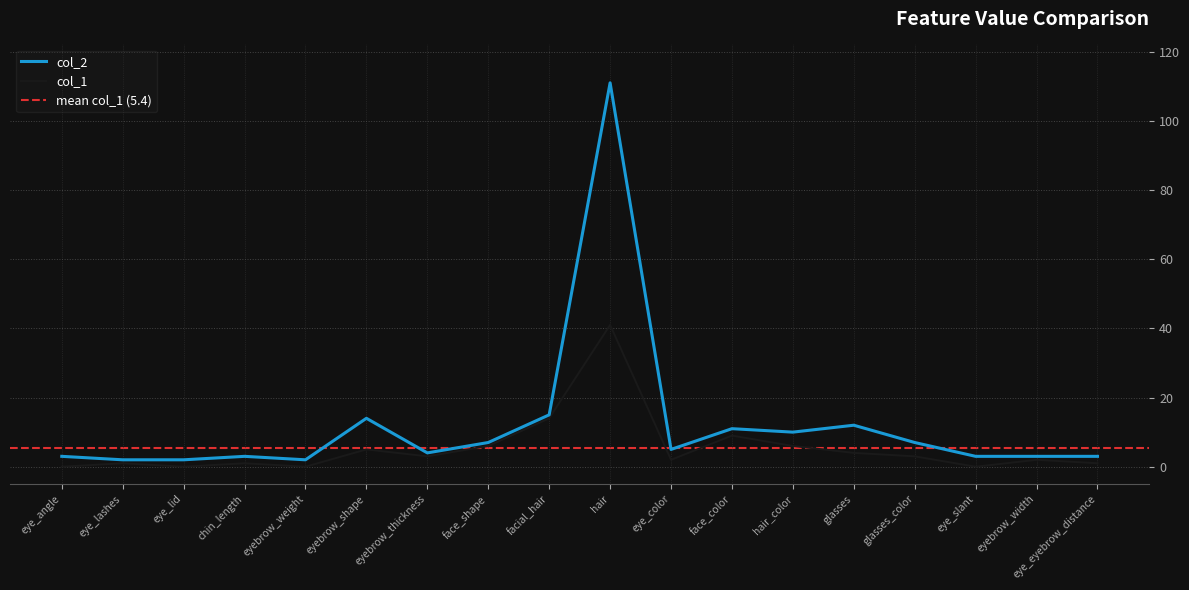

What position from the right is eyebrow_weight?

14